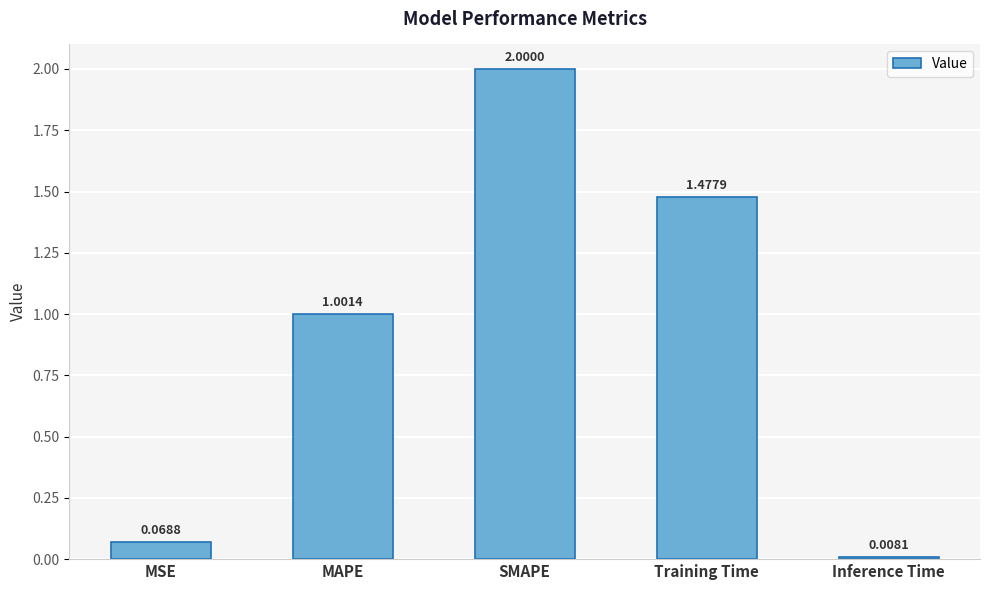

What is the average value?

0.9